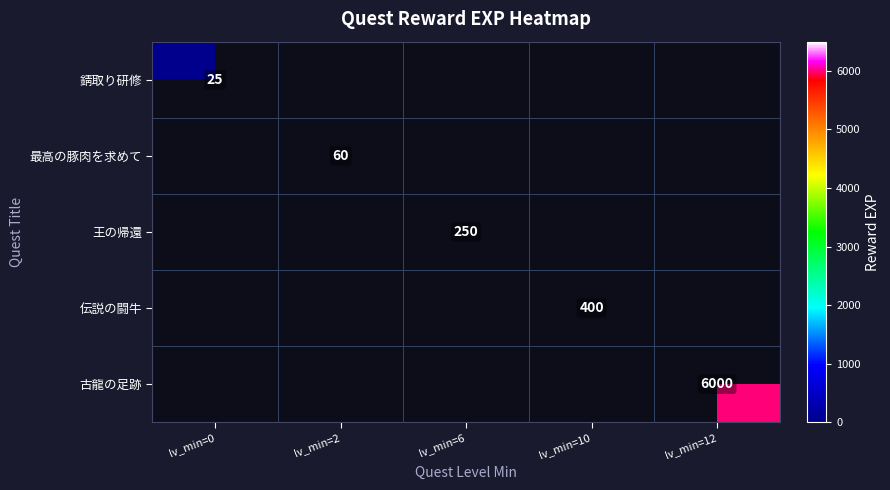

The 古龍の足跡 series shows 9230 at lv_min=12. True or false?

False